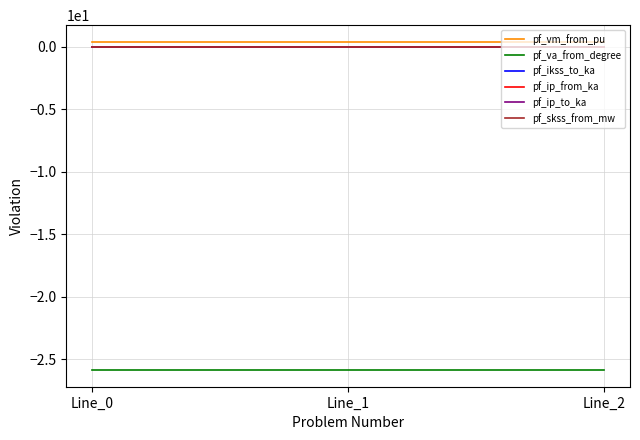

Does the chart display data point markers on the line(s)?

No